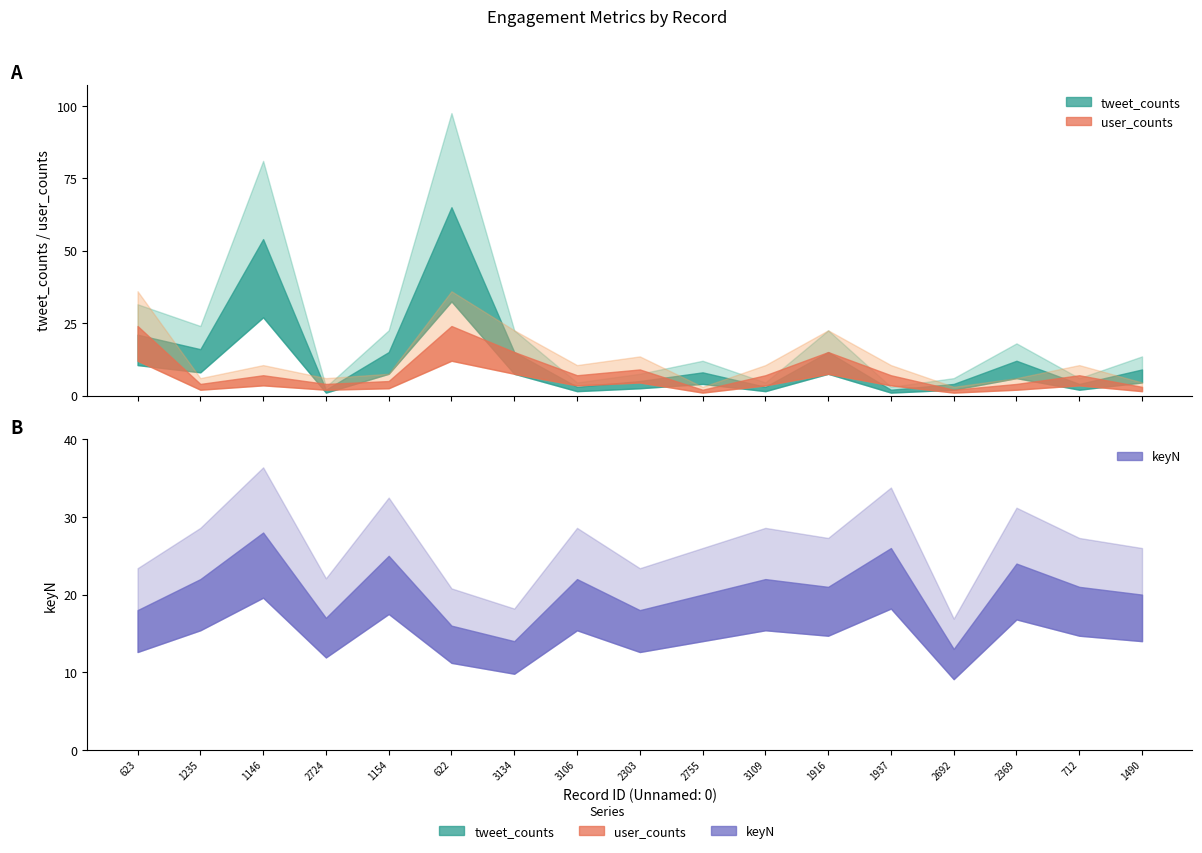

Where do tweet_counts and keyN first cross each other?

623 and 1235